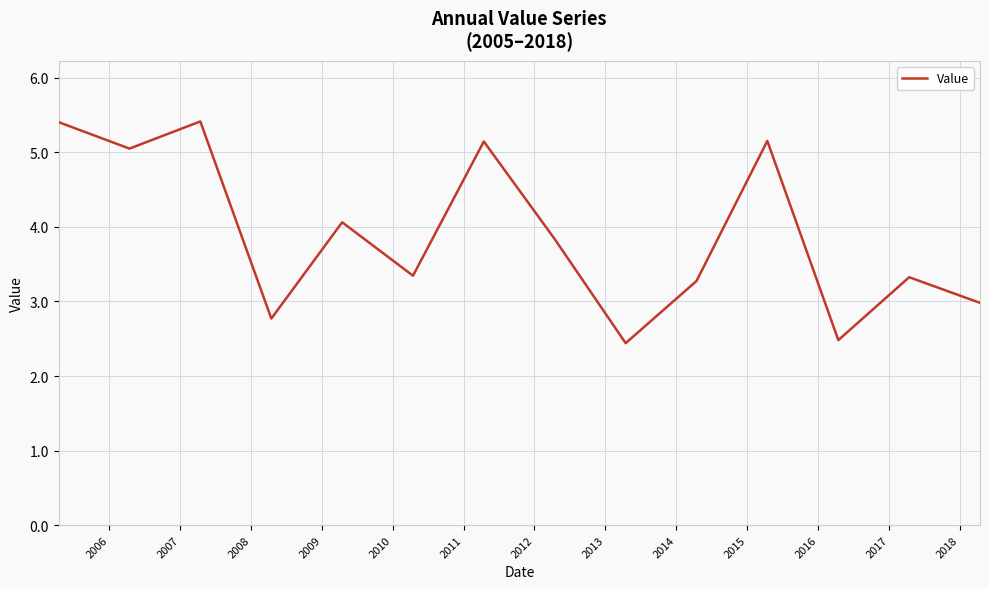

True or false: the data has more than 2 interior local peaks.

True